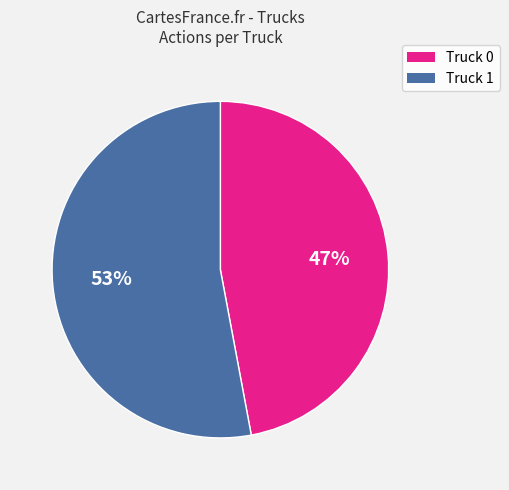

Combined, do Truck 0 and Truck 1 account for over 50%?

Yes